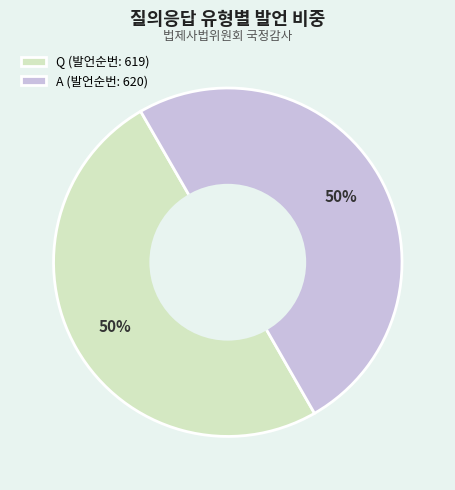

What is the ratio of the value at A (발언순번: 620) to the value at Q (발언순번: 619)?

1.0